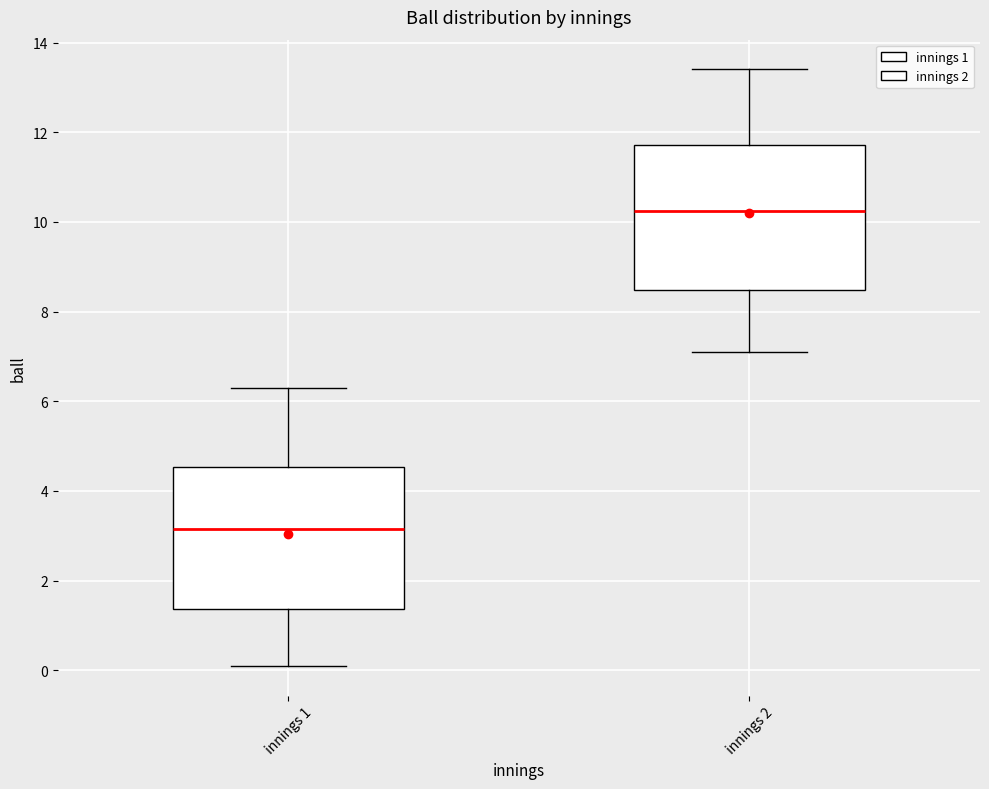

Reading left to right, transcribe this box plot: for each box, give where its median line is, the range the box spans, and where its two whiskers end, as read against the y-axis. The values are not printed on the chart, so give them approximately, as read against the axis.

innings 1: median 3.2, box 1.4 to 4.6, whiskers 0.2 to 6.4
innings 2: median 10.2, box 8.4 to 11.8, whiskers 7.2 to 13.4